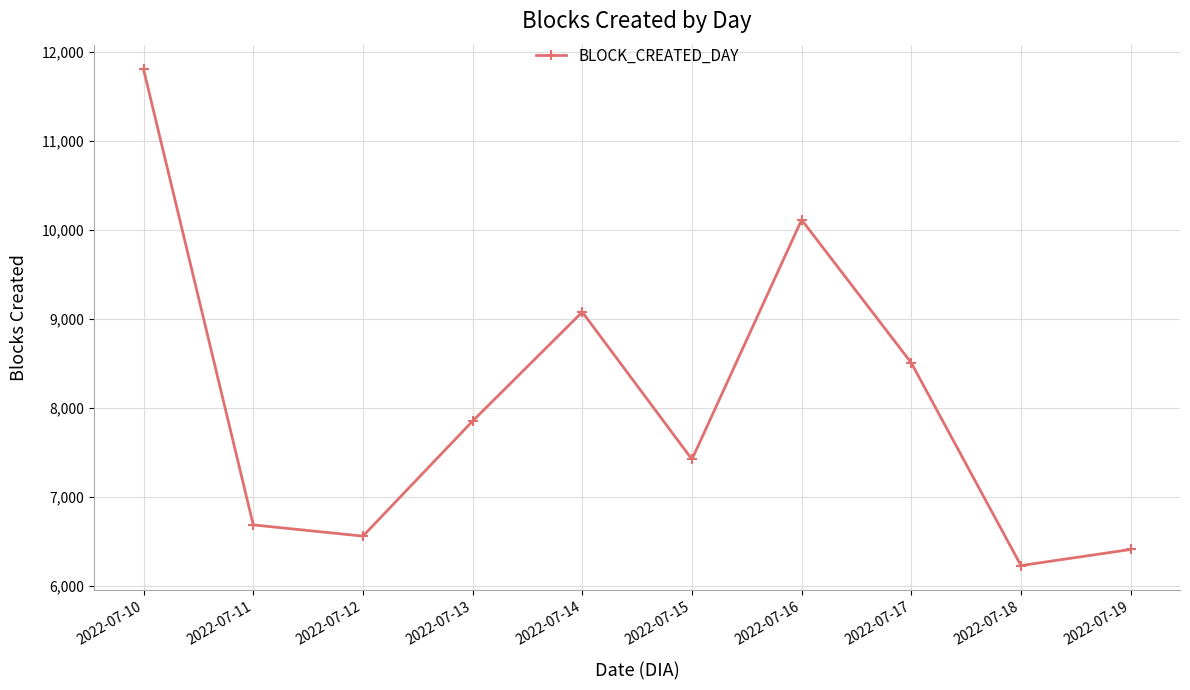

What is the maximum value shown in the chart?

11806